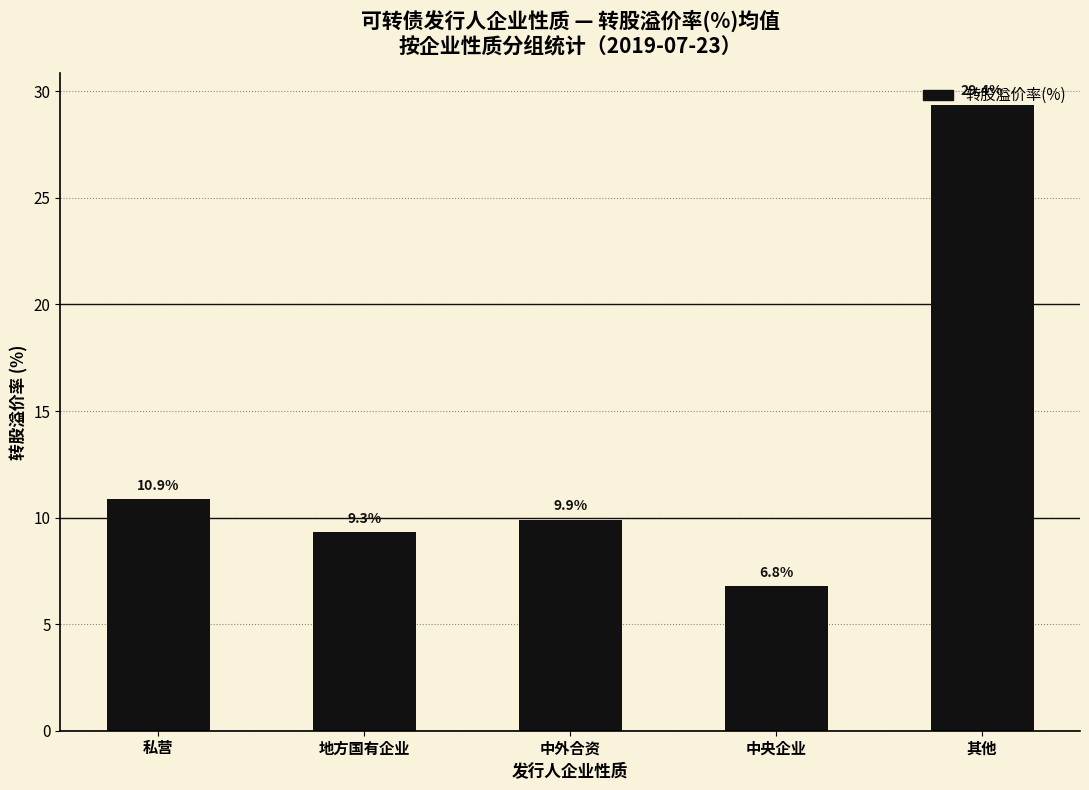

What is the difference between the second highest and minimum values?

4.1